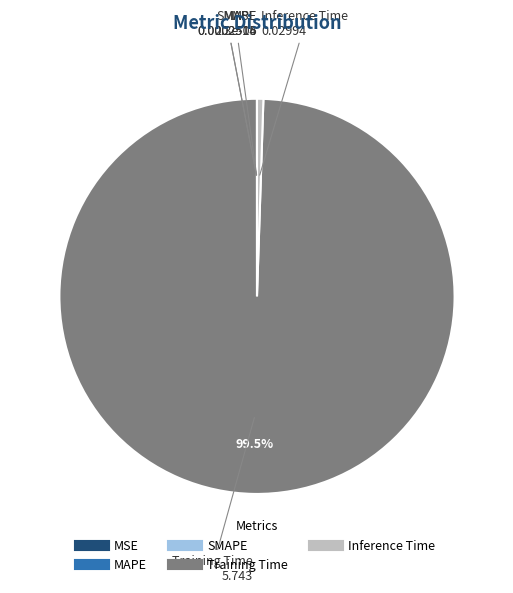

What percentage is NOT represented by Training Time?

0.5%